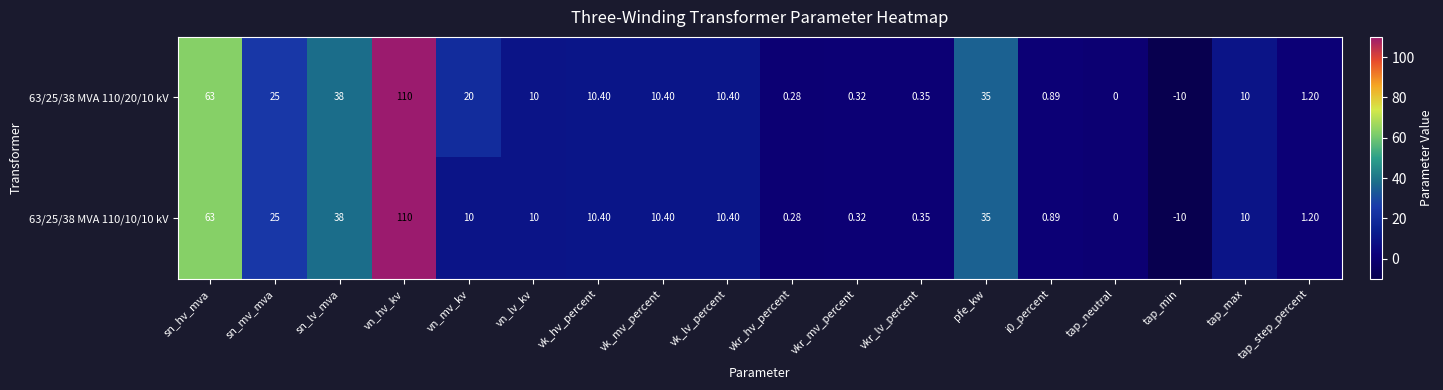

Rank the series by their average value, from highest to lowest.

63/25/38 MVA 110/20/10 kV, 63/25/38 MVA 110/10/10 kV